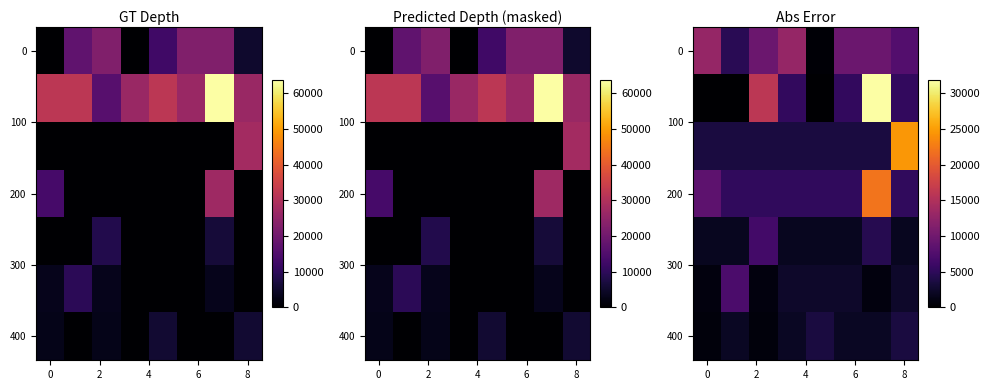

How many data points in 400 are less than 2100?

2